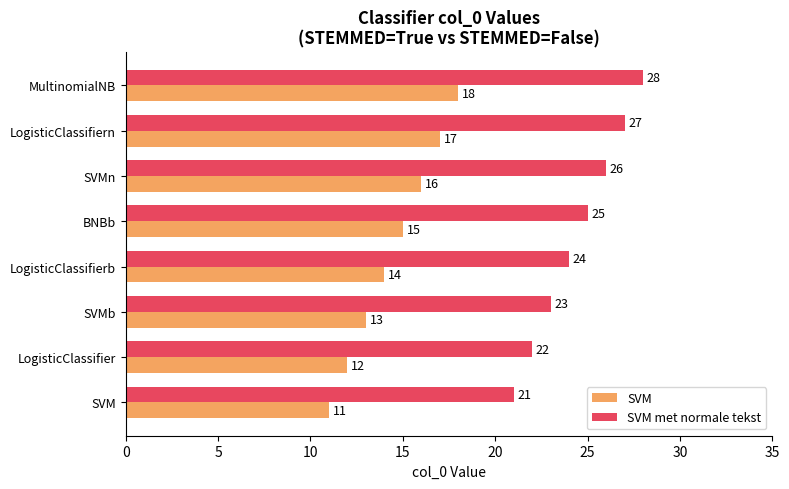

What is the greatest value displayed?

28